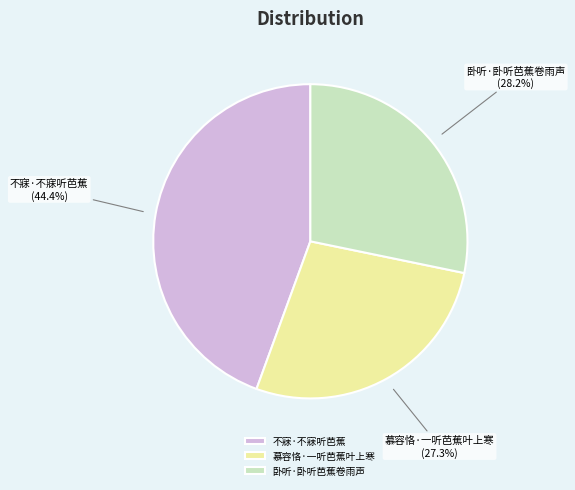

How many segments does this pie chart have?

3